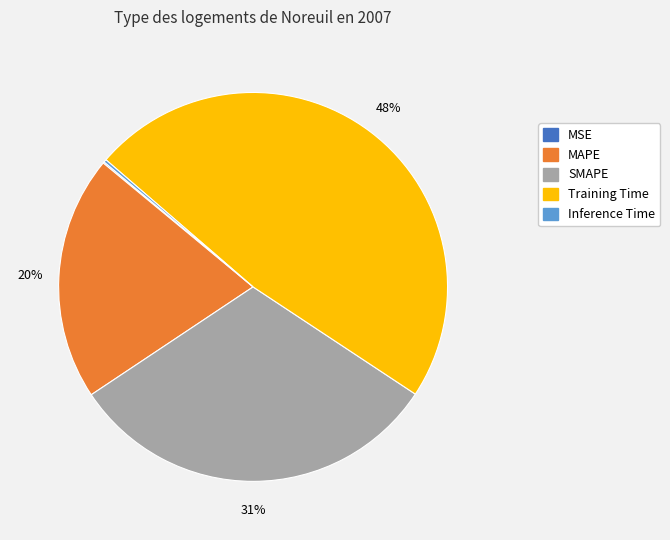

Is there a majority slice in this chart?

No